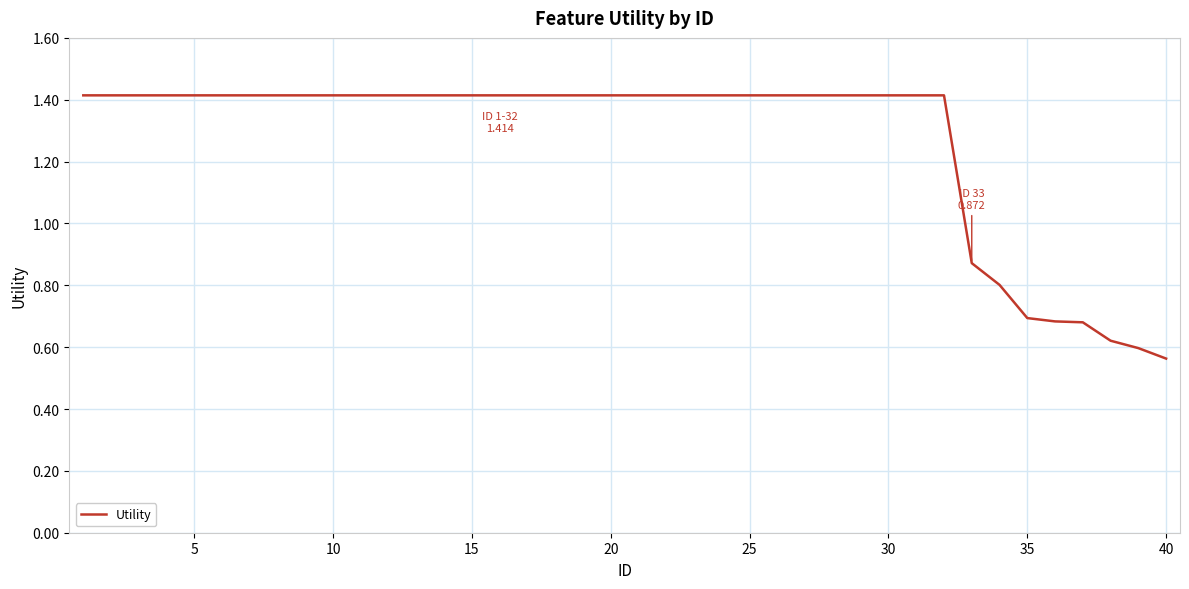

How many categories are shown in the chart?

40